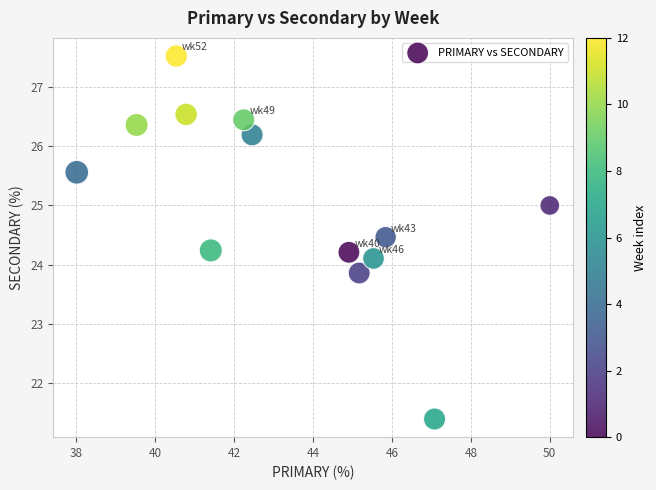

What is the range of Y values (max minus min)?

6.1